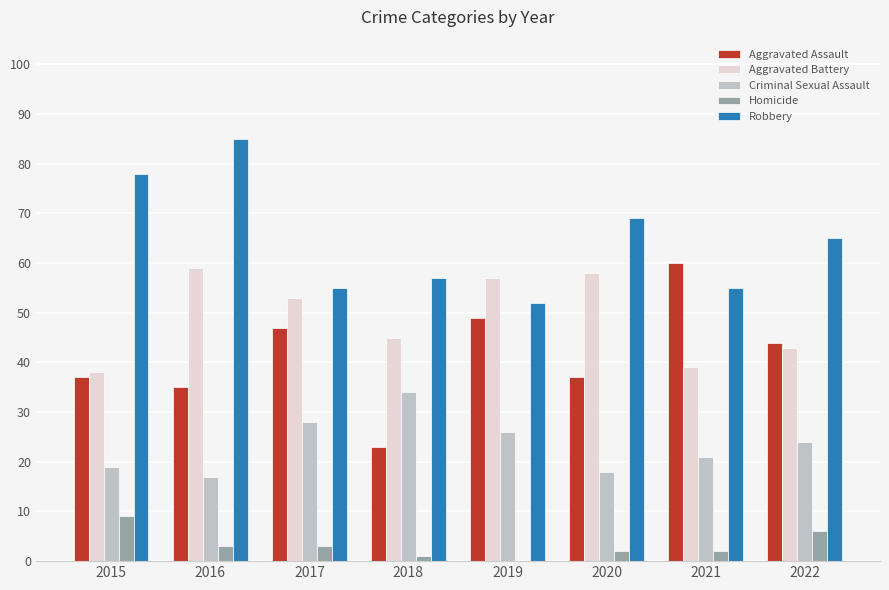

Reading right to left, transcribe all the data shown in this chart.

Aggravated Assault: 44	60	37	49	23	47	35	37
Aggravated Battery: 43	39	58	57	45	53	59	38
Criminal Sexual Assault: 24	21	18	26	34	28	17	19
Homicide: 6	2	2	0	1	3	3	9
Robbery: 65	55	69	52	57	55	85	78